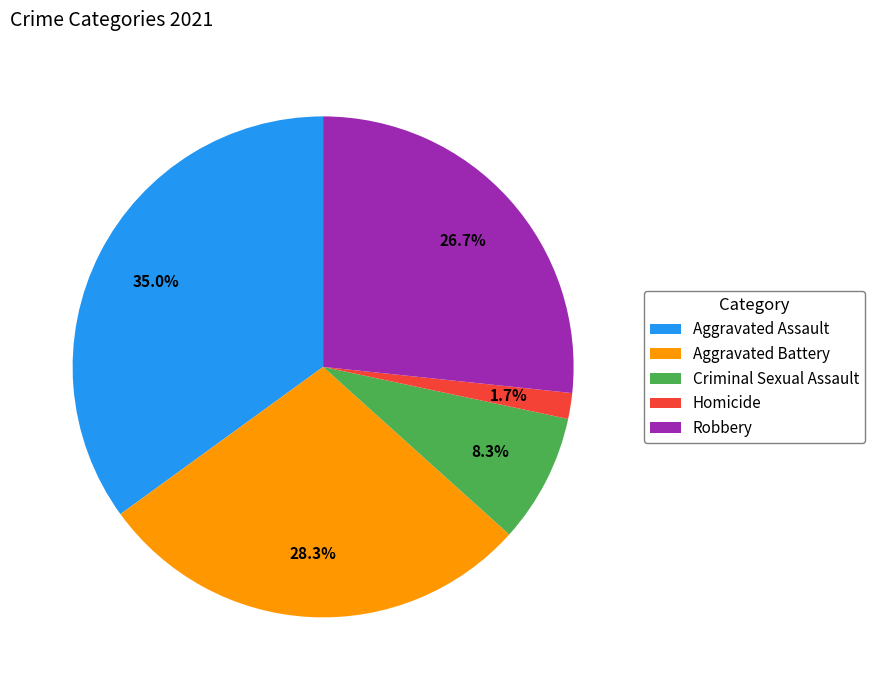

Which category has the smallest portion of the pie?

Homicide